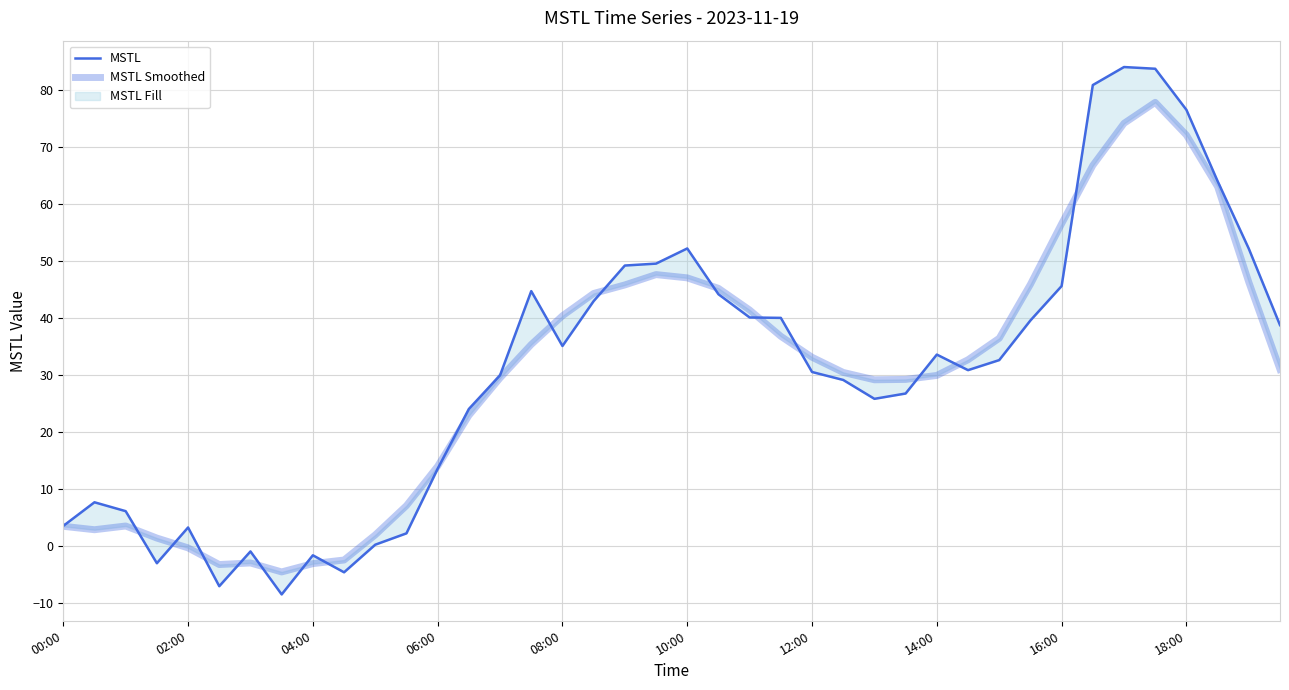

True or false: MSTL has a value of 41.8 at 25.

False